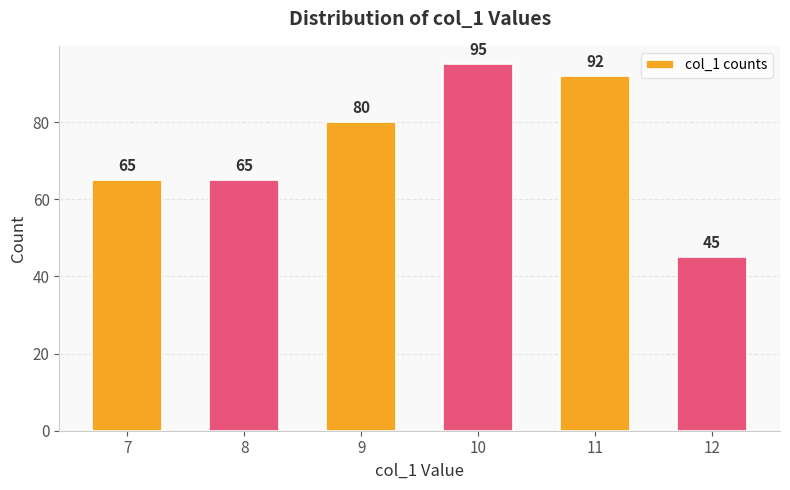

Which has a higher value, 12 or 9?

9